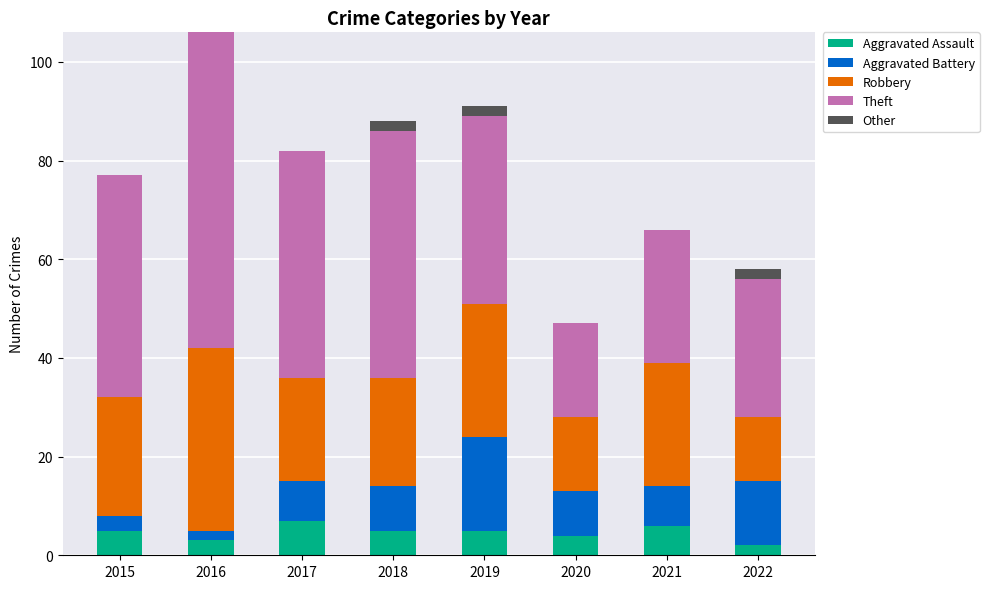

At which category is the sum across all series the highest?

2016